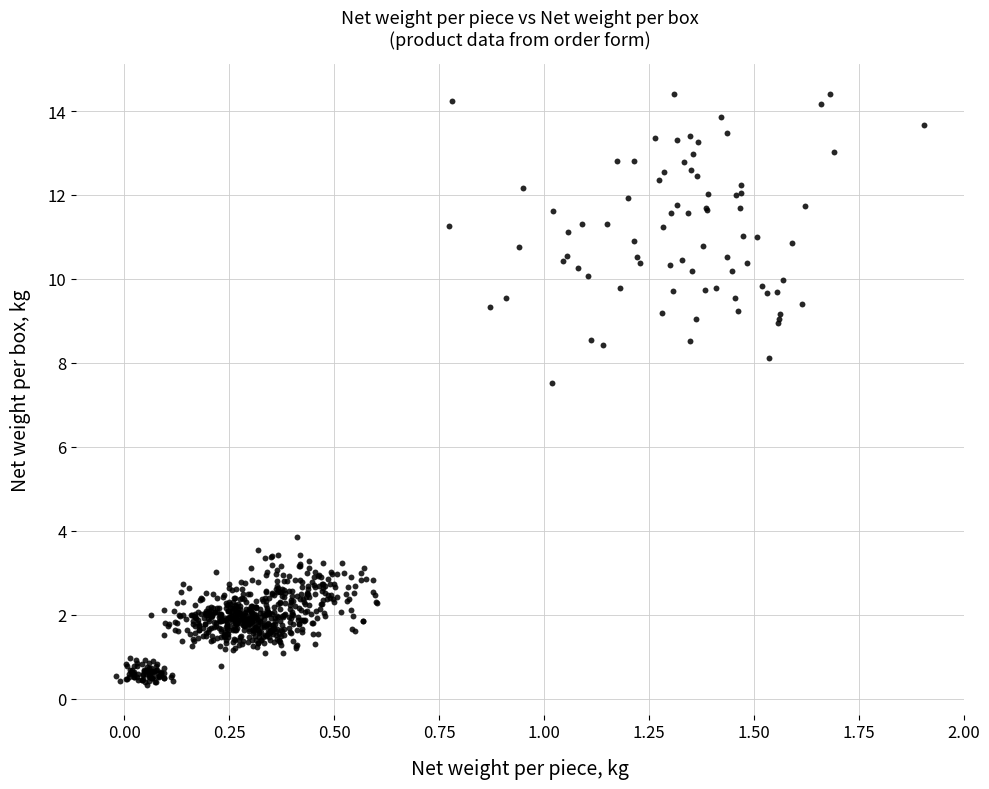

What is the range of Y values (max minus min)?

14.1